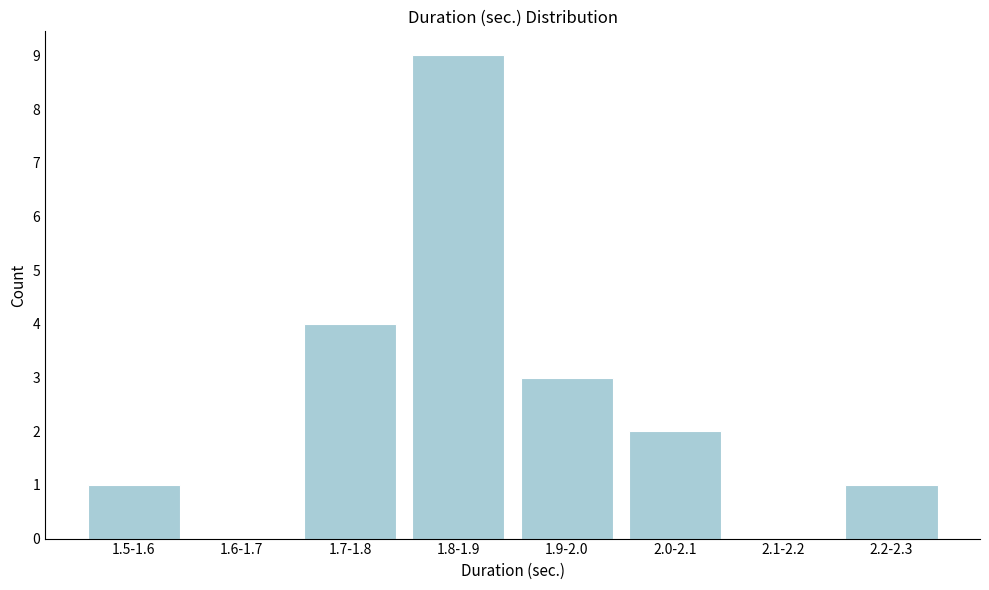

Reading right to left, transcribe all the data shown in this chart.

2.2-2.3=1	2.1-2.2=0	2.0-2.1=2	1.9-2.0=3	1.8-1.9=9	1.7-1.8=4	1.6-1.7=0	1.5-1.6=1